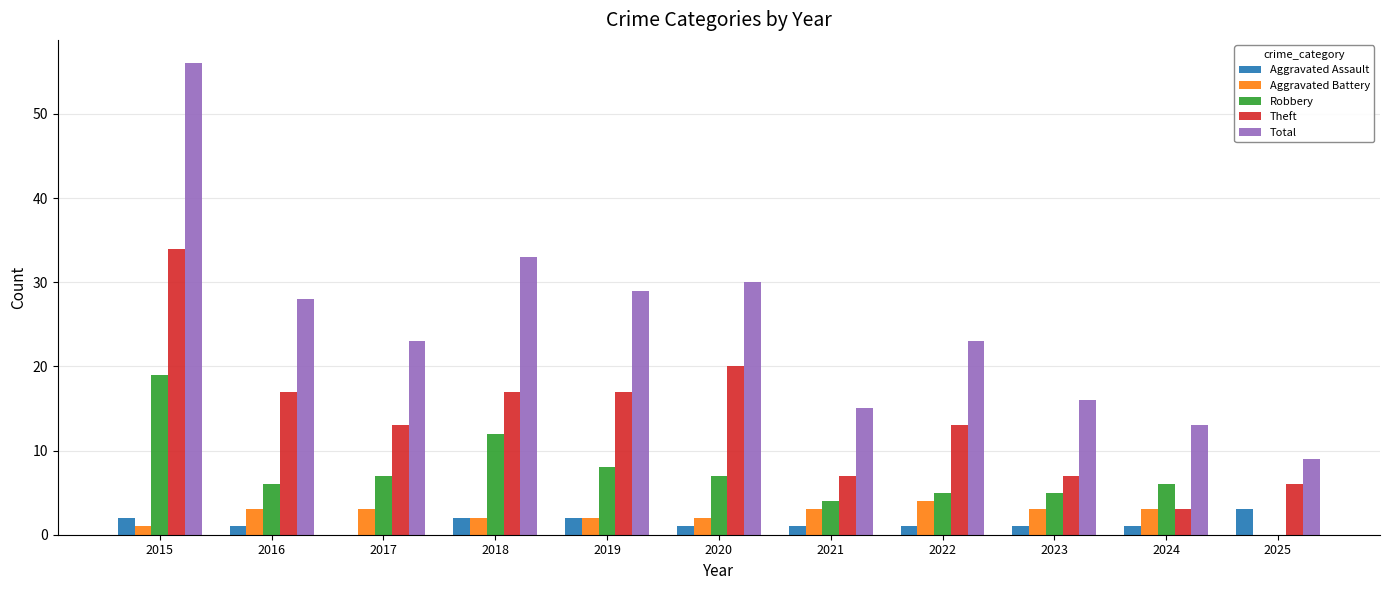

Which series has the largest total across all categories?

Total